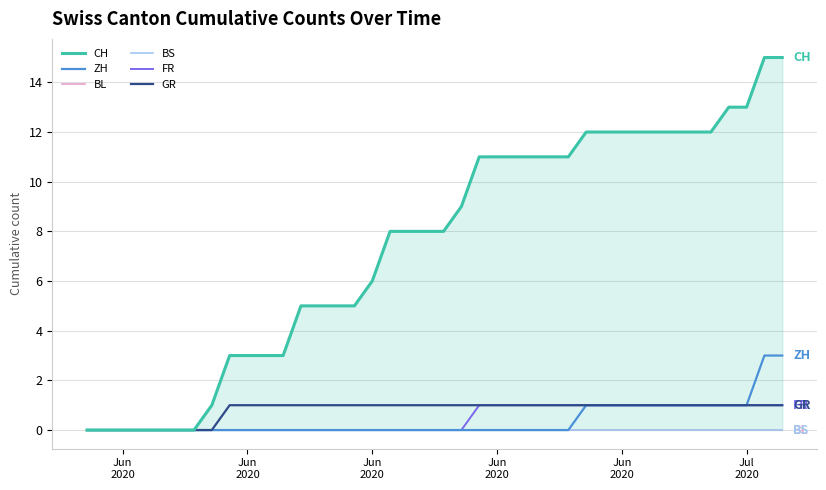

Reading left to right, transcribe all the data shown in this chart.

CH: 0	0	0	0	0	0	0	1	3	3	3	3	5	5	5	5	6	8	8	8	8	9	11	11	11	11	11	11	12	12	12	12	12	12	12	12	13	13	15	15
ZH: 0	0	0	0	0	0	0	0	0	0	0	0	0	0	0	0	0	0	0	0	0	0	0	0	0	0	0	0	1	1	1	1	1	1	1	1	1	1	3	3
BL: 0	0	0	0	0	0	0	0	0	0	0	0	0	0	0	0	0	0	0	0	0	0	0	0	0	0	0	0	0	0	0	0	0	0	0	0	0	0	0	0
BS: 0	0	0	0	0	0	0	0	0	0	0	0	0	0	0	0	0	0	0	0	0	0	0	0	0	0	0	0	0	0	0	0	0	0	0	0	0	0	0	0
FR: 0	0	0	0	0	0	0	0	0	0	0	0	0	0	0	0	0	0	0	0	0	0	1	1	1	1	1	1	1	1	1	1	1	1	1	1	1	1	1	1
GR: 0	0	0	0	0	0	0	0	1	1	1	1	1	1	1	1	1	1	1	1	1	1	1	1	1	1	1	1	1	1	1	1	1	1	1	1	1	1	1	1